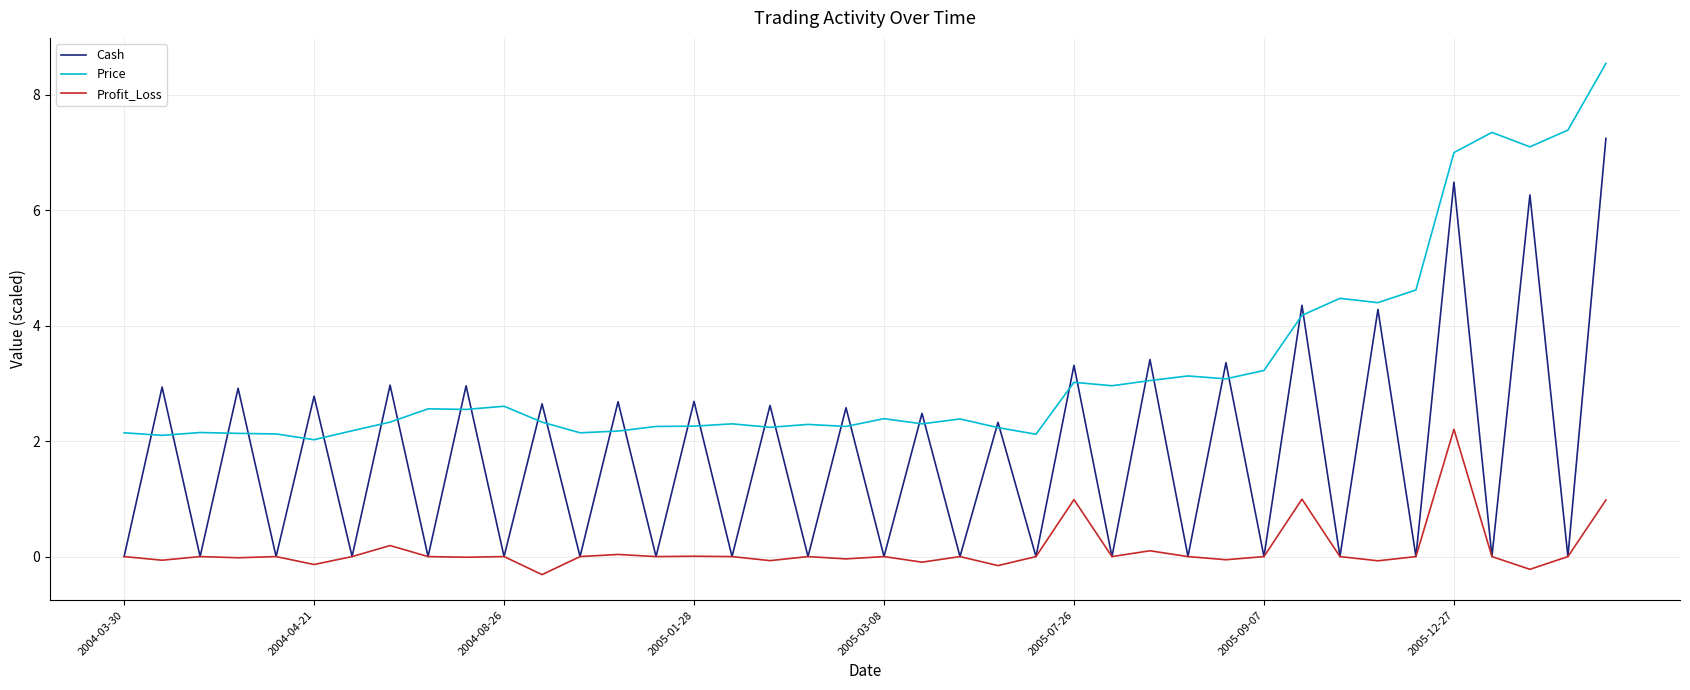

What is the minimum value shown in the chart?

-0.3